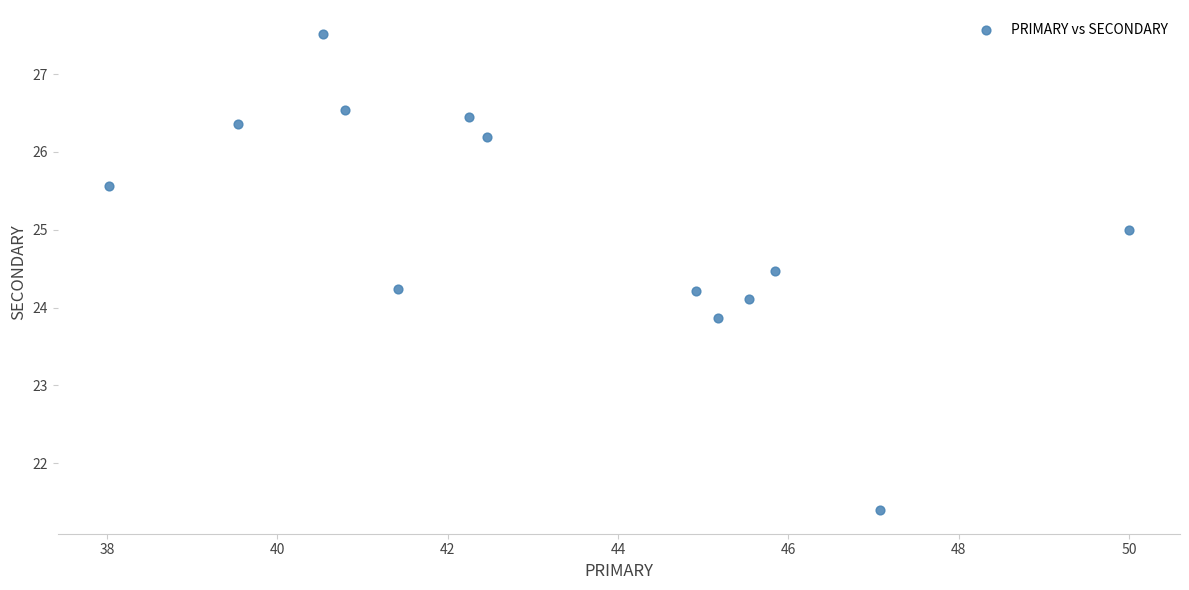

What is the range of X values (max minus min)?

12.0